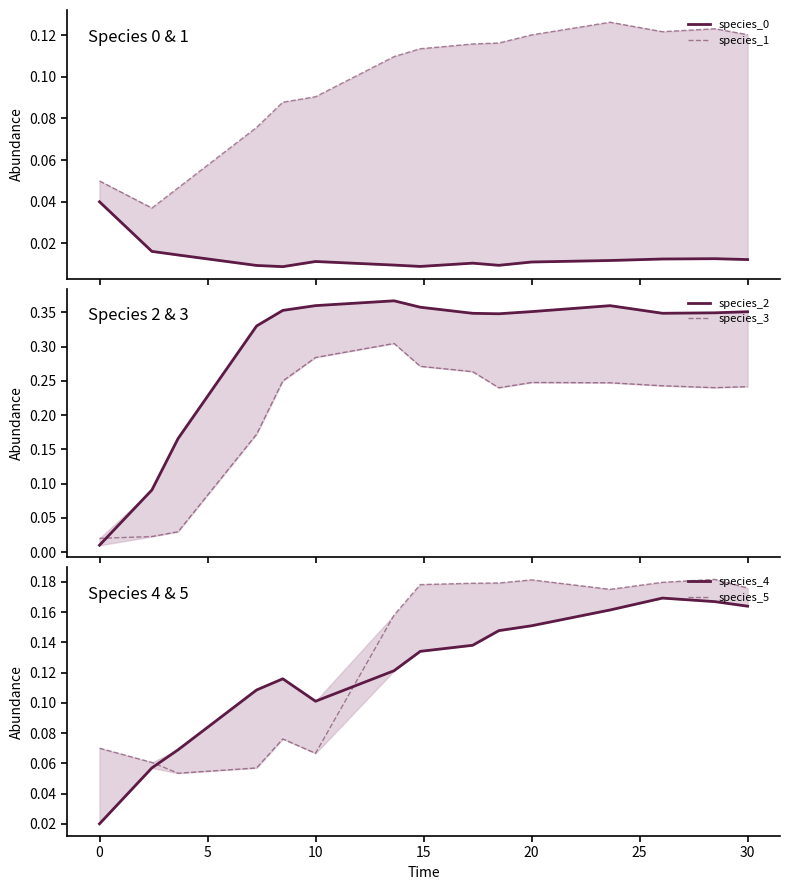

Is this an area chart (filled region under the line)?

No